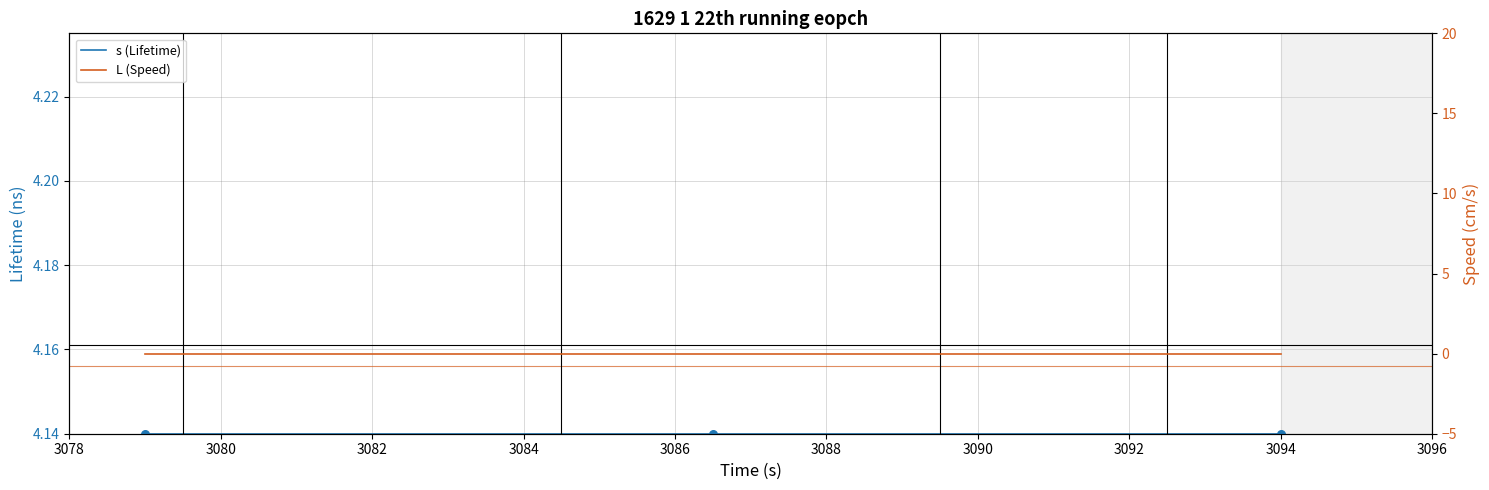

Which series has the largest total across all categories?

s (Lifetime)